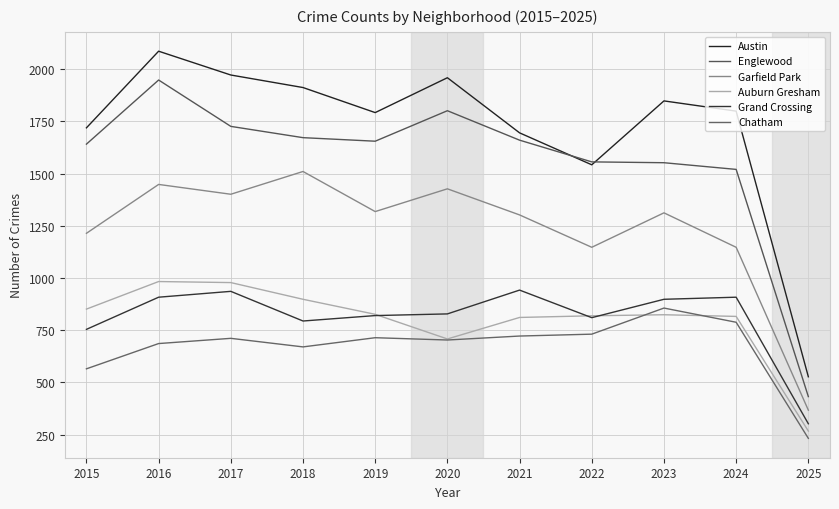

True or false: Chatham and Garfield Park cross at least once.

False